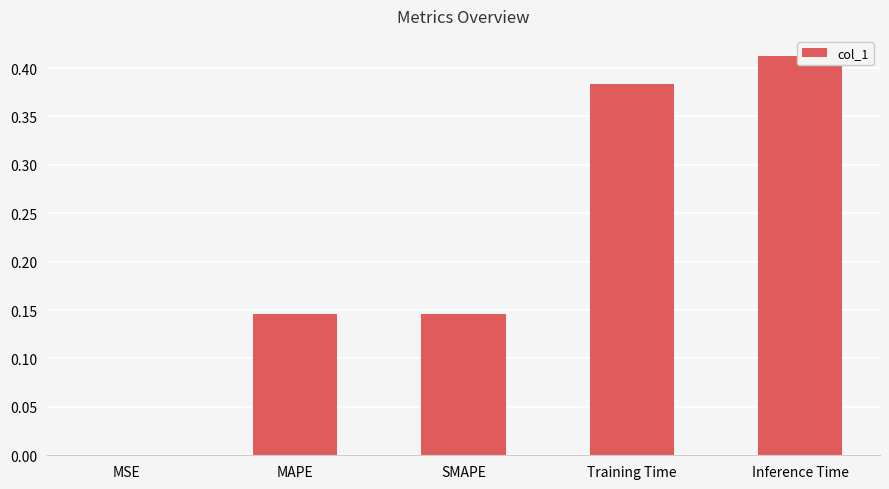

Between Inference Time and MSE, which is larger?

Inference Time